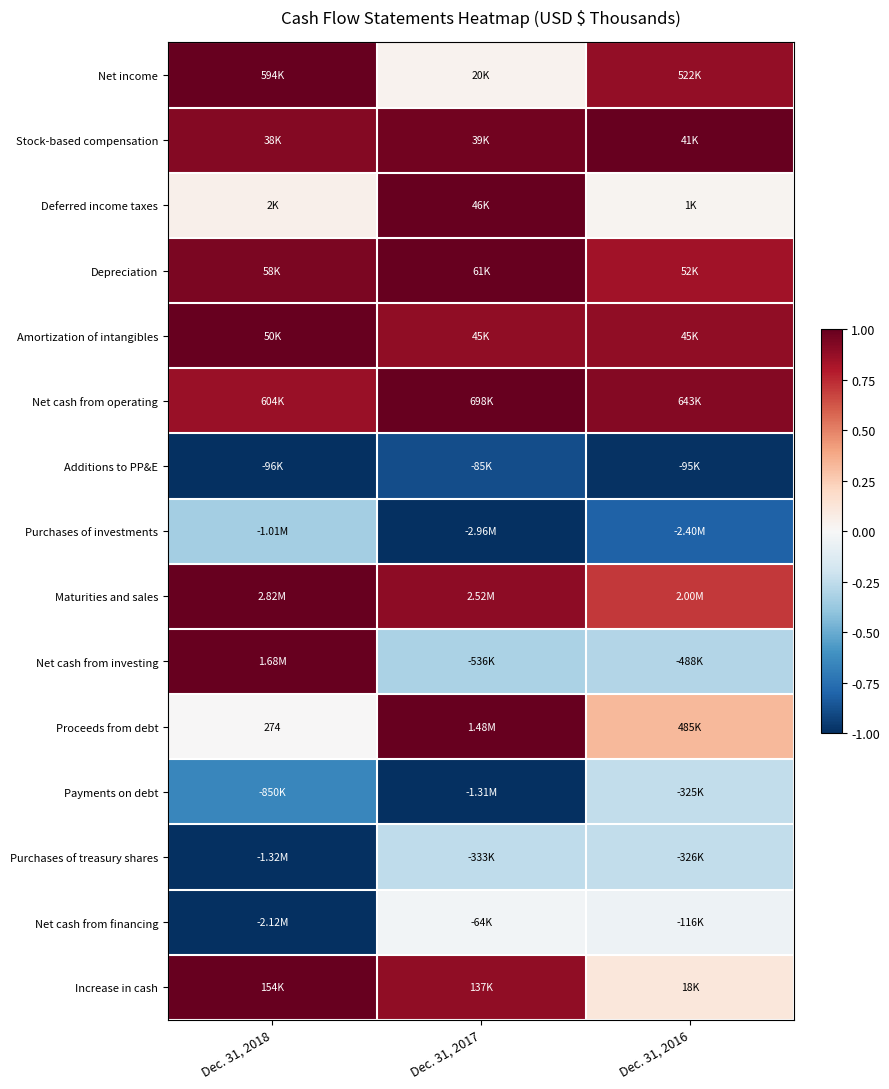

Read the Proceeds from debt value at Dec. 31, 2016.

0.3